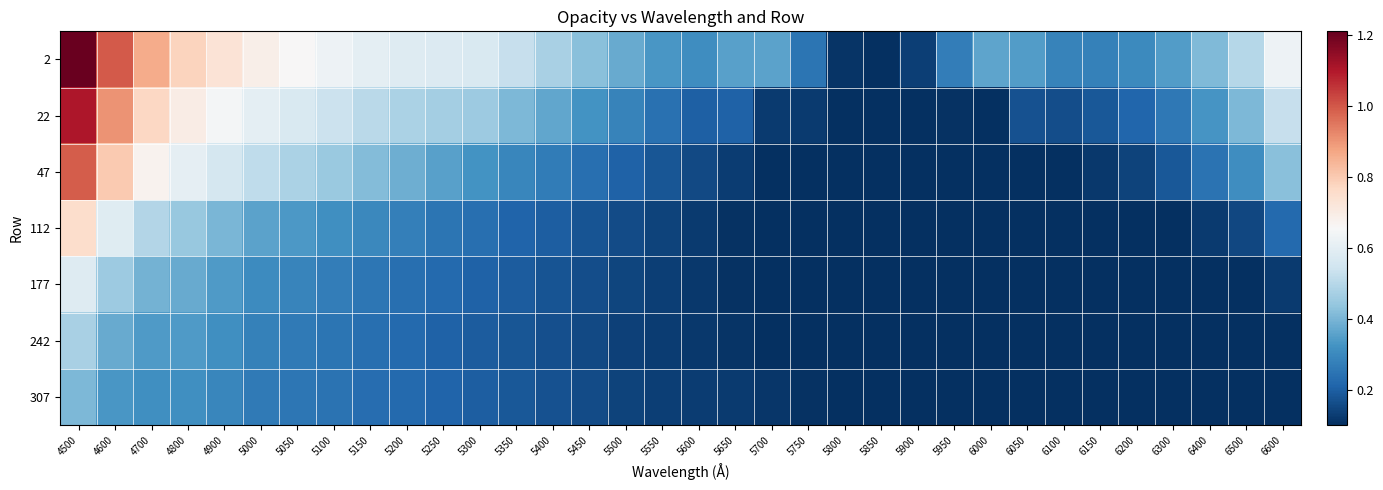

Reading left to right, list all the values displayed in this chart.

2: 4500=1.2	4600=1.0	4700=0.9	4800=0.8	4900=0.7	5000=0.7	5050=0.7	5100=0.6	5150=0.6	5200=0.6	5250=0.6	5300=0.6	5350=0.5	5400=0.5	5450=0.4	5500=0.4	5550=0.3	5600=0.3	5650=0.4	5700=0.4	5750=0.2	5800=0.1	5850=0.1	5900=0.1	5950=0.3	6000=0.4	6050=0.3	6100=0.3	6150=0.3	6200=0.3	6300=0.3	6400=0.4	6500=0.5	6600=0.6
22: 4500=1.1	4600=0.9	4700=0.8	4800=0.7	4900=0.6	5000=0.6	5050=0.6	5100=0.5	5150=0.5	5200=0.5	5250=0.5	5300=0.5	5350=0.4	5400=0.4	5450=0.3	5500=0.3	5550=0.2	5600=0.2	5650=0.2	5700=0.1	5750=0.1	5800=0.1	5850=0.1	5900=0.1	5950=0.1	6000=0.1	6050=0.2	6100=0.2	6150=0.2	6200=0.2	6300=0.3	6400=0.3	6500=0.4	6600=0.5
47: 4500=1.0	4600=0.8	4700=0.7	4800=0.6	4900=0.6	5000=0.5	5050=0.5	5100=0.4	5150=0.4	5200=0.4	5250=0.4	5300=0.3	5350=0.3	5400=0.3	5450=0.2	5500=0.2	5550=0.2	5600=0.2	5650=0.1	5700=0.1	5750=0.1	5800=0.1	5850=0.1	5900=0.1	5950=0.1	6000=0.1	6050=0.1	6100=0.1	6150=0.1	6200=0.1	6300=0.2	6400=0.2	6500=0.3	6600=0.4
112: 4500=0.8	4600=0.6	4700=0.5	4800=0.4	4900=0.4	5000=0.4	5050=0.3	5100=0.3	5150=0.3	5200=0.3	5250=0.3	5300=0.2	5350=0.2	5400=0.2	5450=0.2	5500=0.2	5550=0.1	5600=0.1	5650=0.1	5700=0.1	5750=0.1	5800=0.1	5850=0.1	5900=0.1	5950=0.1	6000=0.1	6050=0.1	6100=0.1	6150=0.1	6200=0.1	6300=0.1	6400=0.1	6500=0.2	6600=0.2
177: 4500=0.6	4600=0.5	4700=0.4	4800=0.4	4900=0.3	5000=0.3	5050=0.3	5100=0.3	5150=0.3	5200=0.2	5250=0.2	5300=0.2	5350=0.2	5400=0.2	5450=0.2	5500=0.1	5550=0.1	5600=0.1	5650=0.1	5700=0.1	5750=0.1	5800=0.1	5850=0.1	5900=0.1	5950=0.1	6000=0.1	6050=0.1	6100=0.1	6150=0.1	6200=0.1	6300=0.1	6400=0.1	6500=0.1	6600=0.1
242: 4500=0.5	4600=0.4	4700=0.3	4800=0.3	4900=0.3	5000=0.3	5050=0.3	5100=0.3	5150=0.2	5200=0.2	5250=0.2	5300=0.2	5350=0.2	5400=0.2	5450=0.2	5500=0.1	5550=0.1	5600=0.1	5650=0.1	5700=0.1	5750=0.1	5800=0.1	5850=0.1	5900=0.1	5950=0.1	6000=0.1	6050=0.1	6100=0.1	6150=0.1	6200=0.1	6300=0.1	6400=0.1	6500=0.1	6600=0.1
307: 4500=0.4	4600=0.3	4700=0.3	4800=0.3	4900=0.3	5000=0.3	5050=0.3	5100=0.2	5150=0.2	5200=0.2	5250=0.2	5300=0.2	5350=0.2	5400=0.2	5450=0.2	5500=0.1	5550=0.1	5600=0.1	5650=0.1	5700=0.1	5750=0.1	5800=0.1	5850=0.1	5900=0.1	5950=0.1	6000=0.1	6050=0.1	6100=0.1	6150=0.1	6200=0.1	6300=0.1	6400=0.1	6500=0.1	6600=0.1